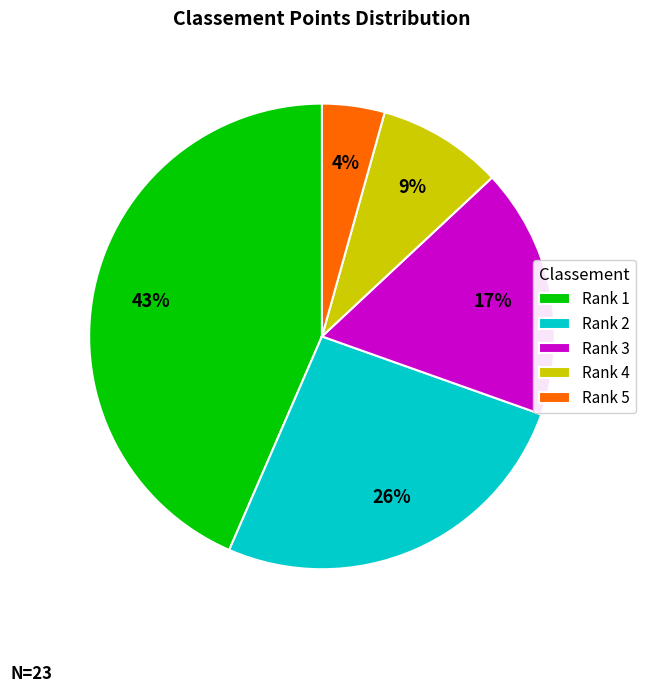

Is there a majority slice in this chart?

No